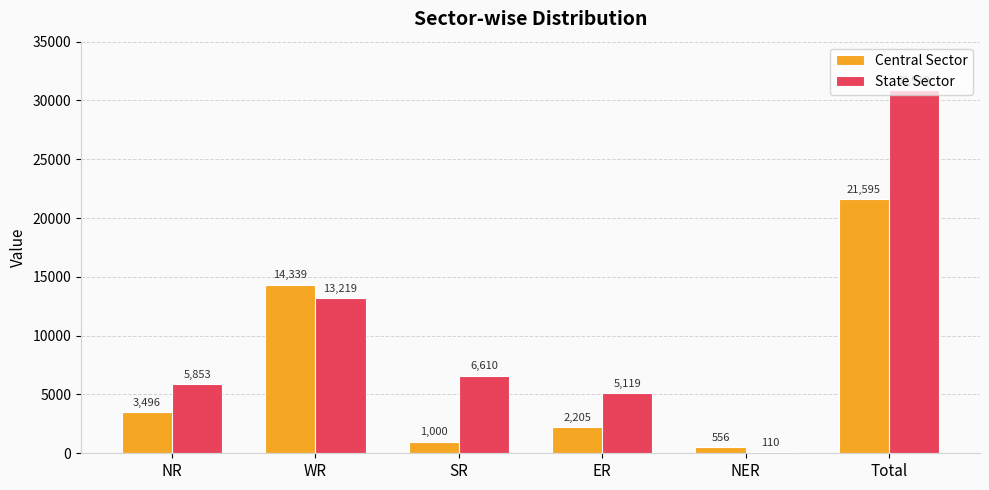

At how many categories does at least one series exceed 19189?

1